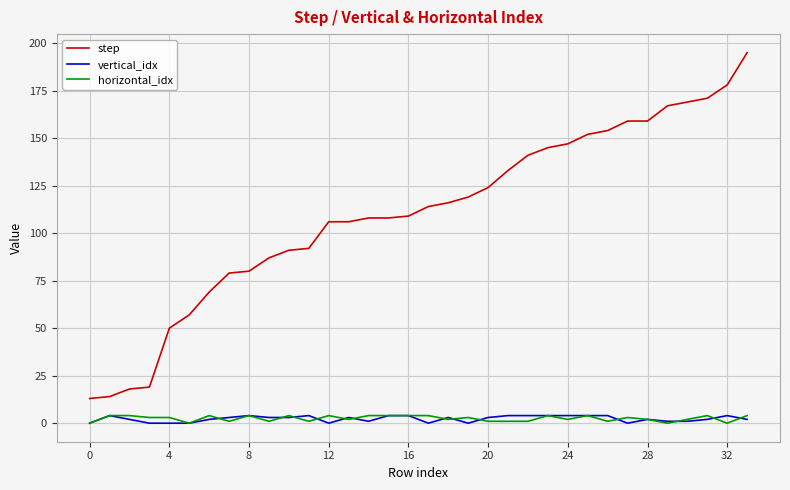

Which series has the largest range (max minus min)?

step